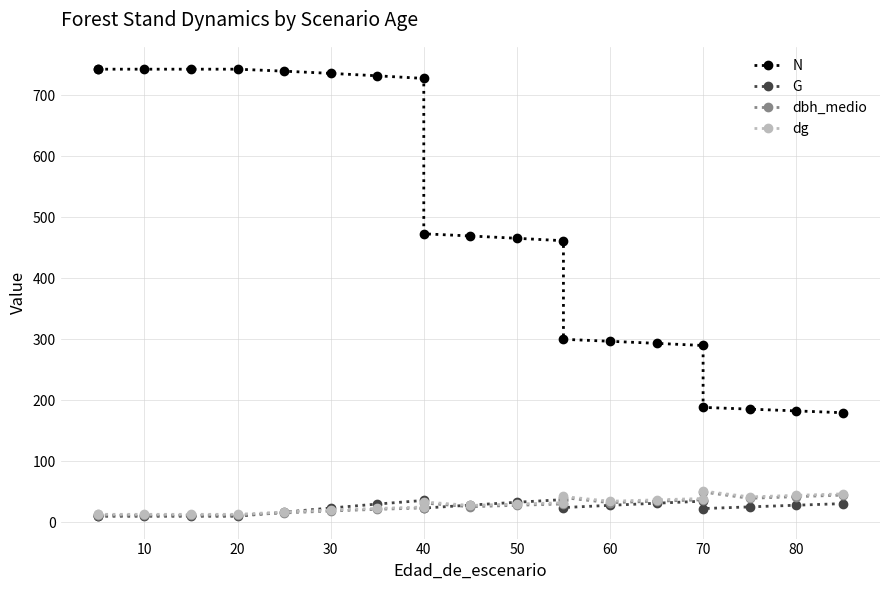

How many interior local peaks does the G series have?

3